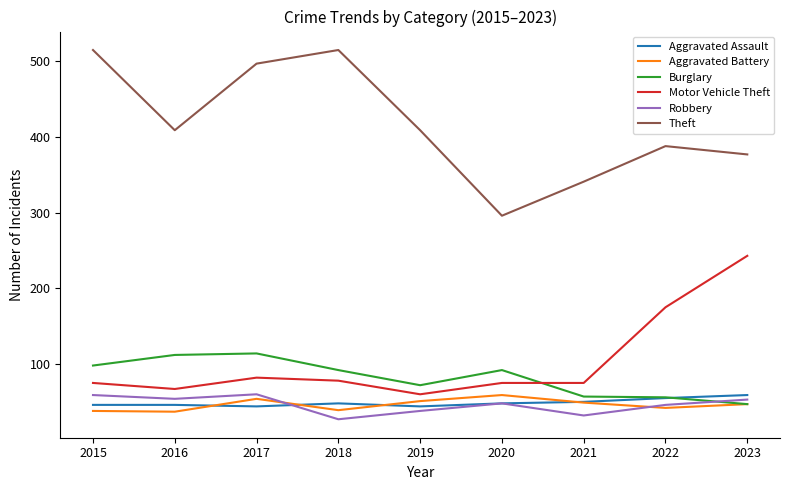

True or false: Motor Vehicle Theft and Theft intersect in this chart.

False